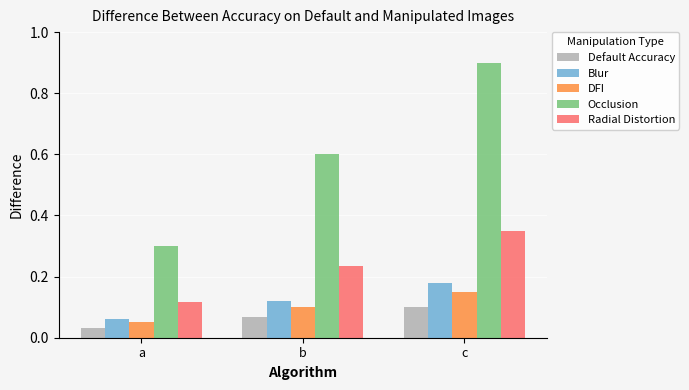

What is the sum of all Radial Distortion values?

0.7